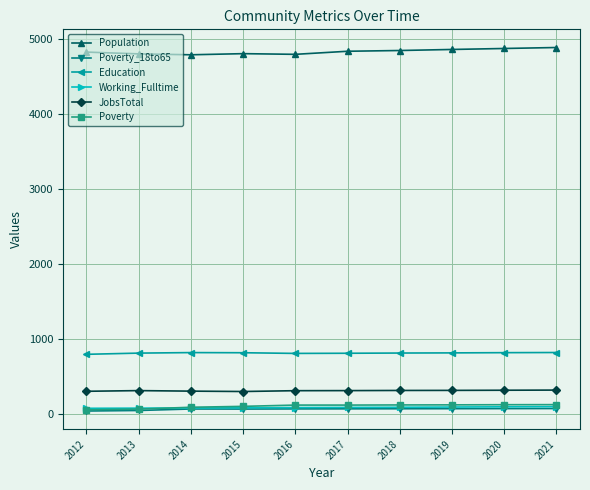

True or false: Education and Poverty cross at least once.

False